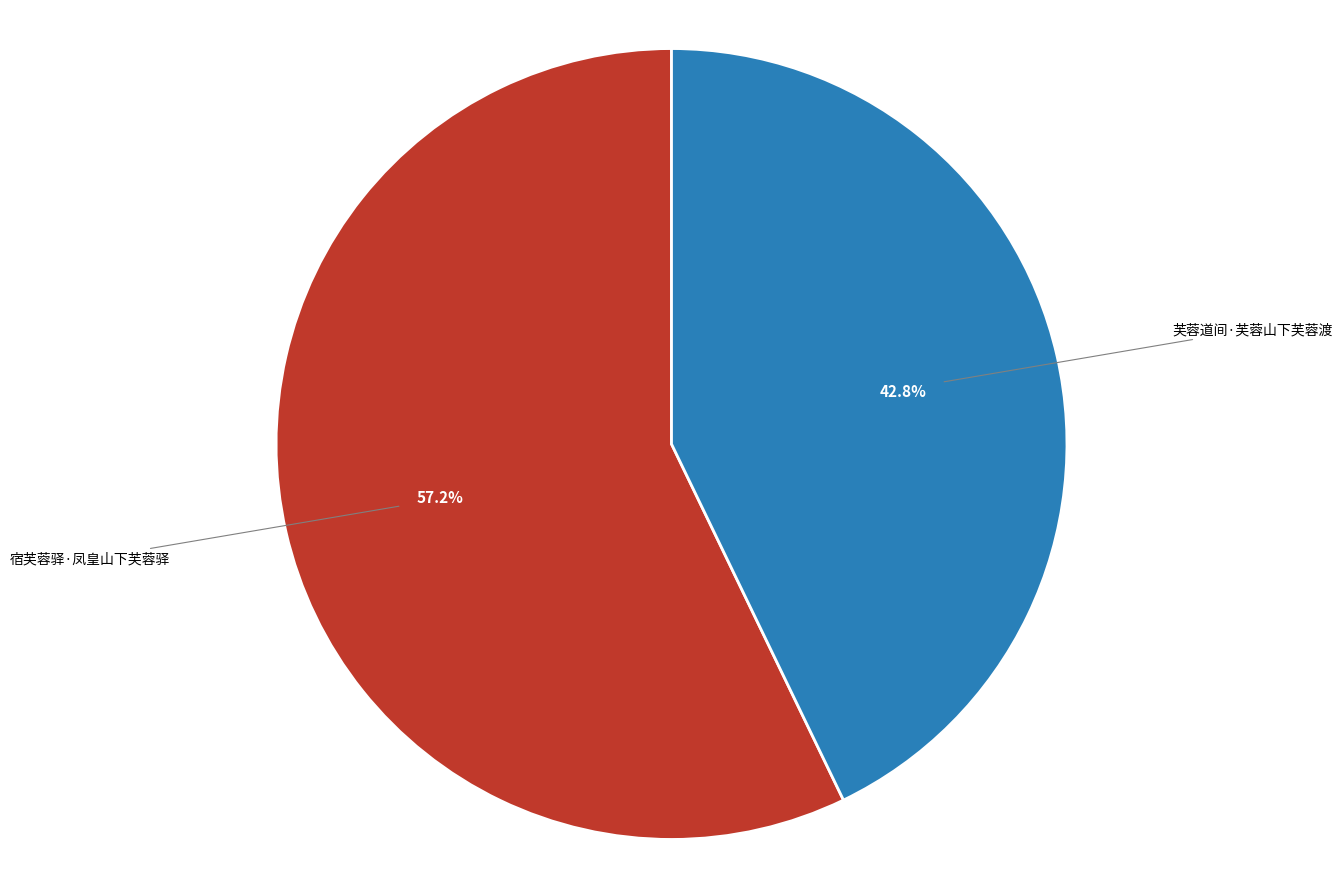

Does any single category account for the majority?

Yes